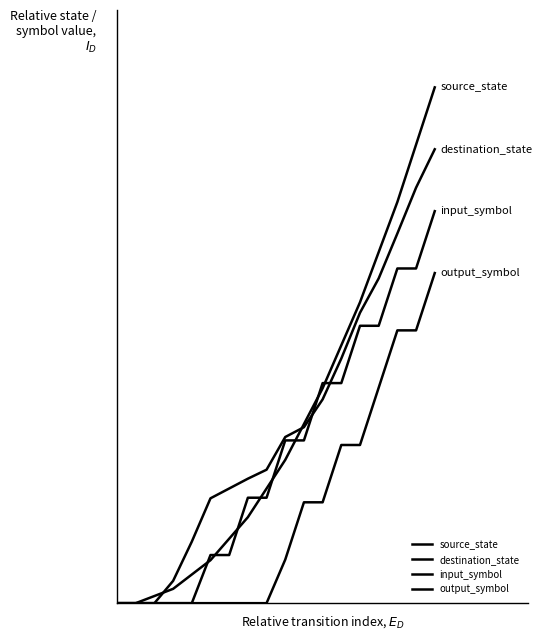

Reading right to left, list all the values displayed in this chart.

source_state: 1.0	0.9	0.8	0.7	0.6	0.5	0.4	0.3	0.3	0.2	0.2	0.1	0.1	0.1	0.0	0.0	0.0	0.0
destination_state: 0.9	0.8	0.7	0.6	0.6	0.5	0.4	0.3	0.3	0.3	0.2	0.2	0.2	0.1	0.0	0.0	0.0	0.0
input_symbol: 0.8	0.6	0.6	0.5	0.5	0.4	0.4	0.3	0.3	0.2	0.2	0.1	0.1	0.0	0.0	0.0	0.0	0.0
output_symbol: 0.6	0.5	0.5	0.4	0.3	0.3	0.2	0.2	0.1	0.0	0.0	0.0	0.0	0.0	0.0	0.0	0.0	0.0